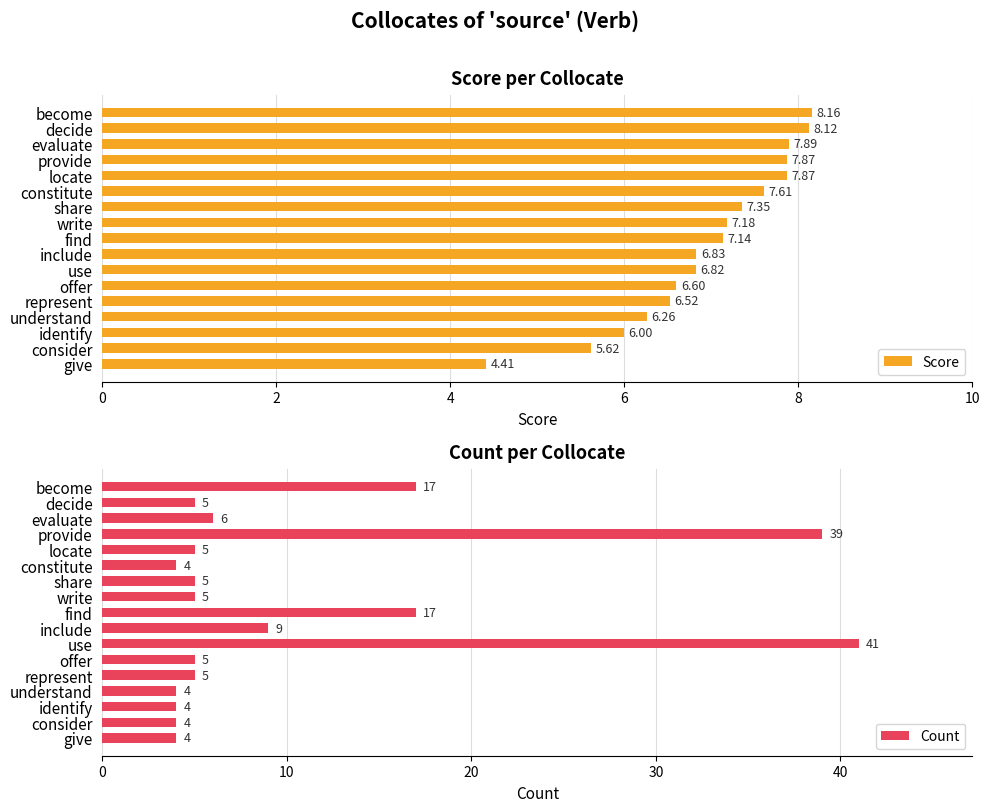

What is the sum of the Score values at consider and use?

12.4